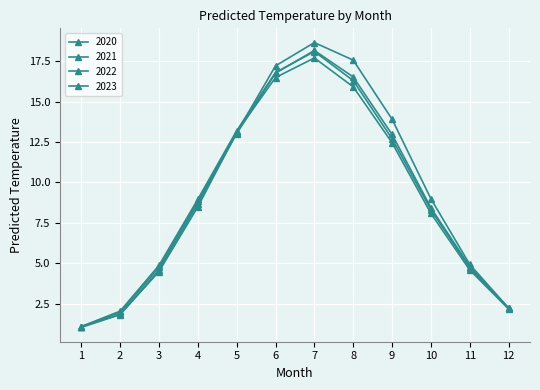

At which category is the sum across all series the highest?

7